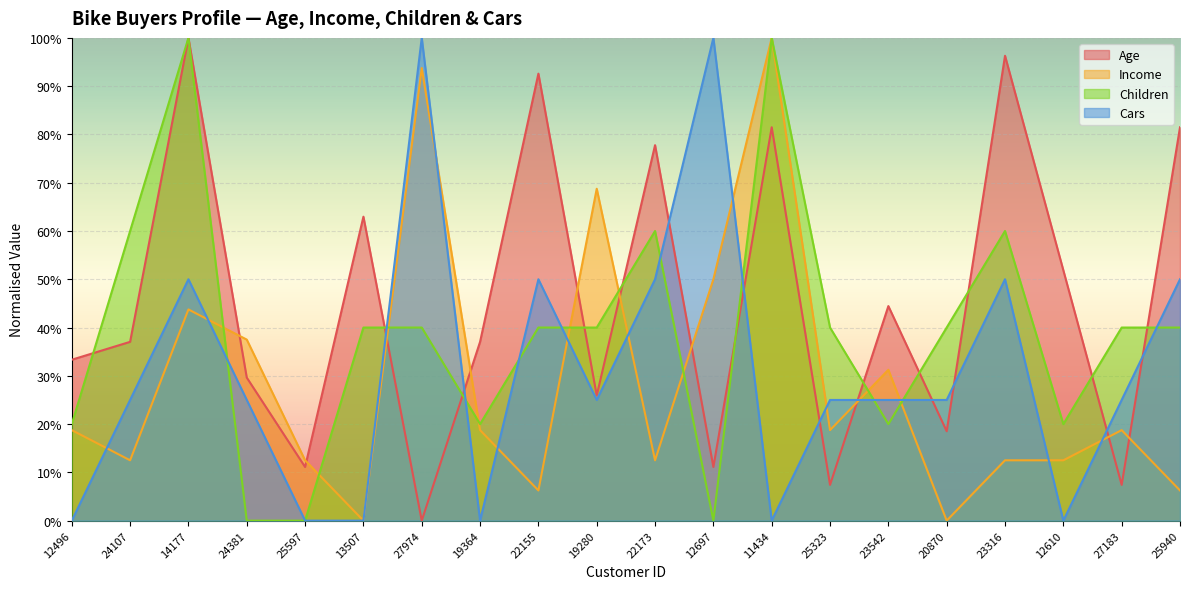

At how many categories does at least one series exceed 0?

20